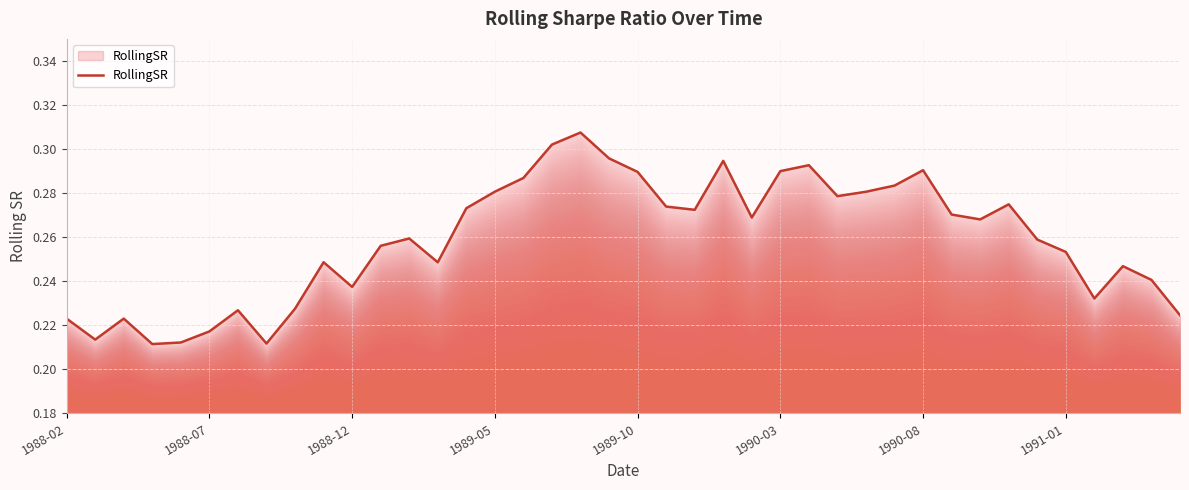

Is it true that the value at 1988-02 is 0.1?

False